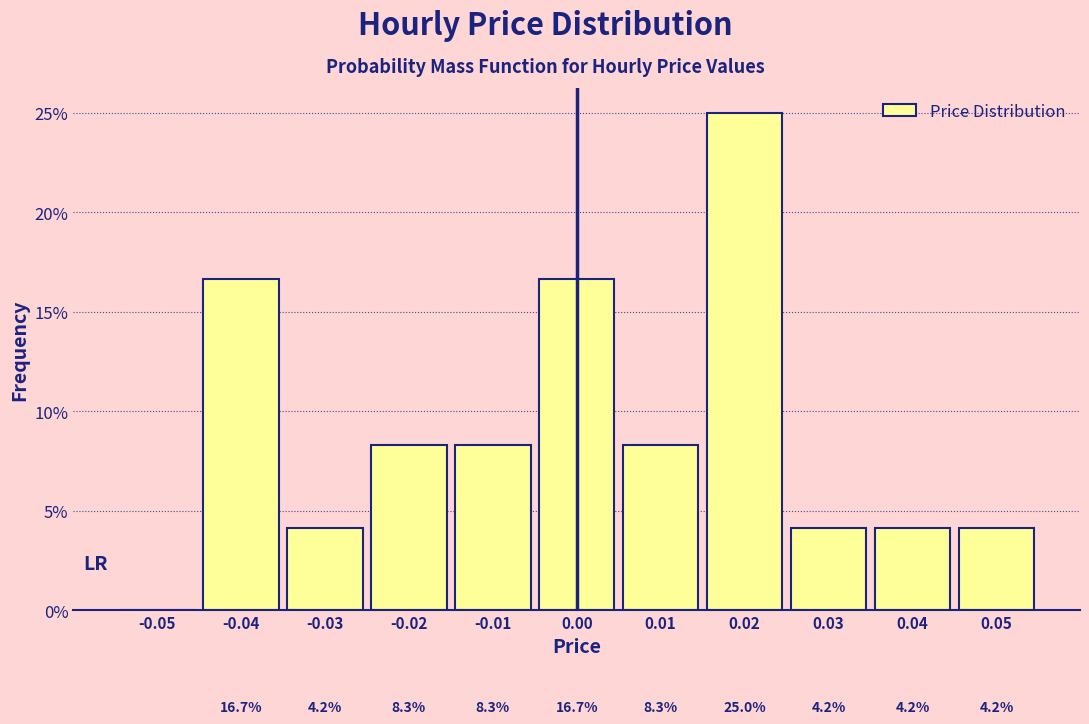

Which range on the x-axis has the tallest bar?

0.015 to 0.025